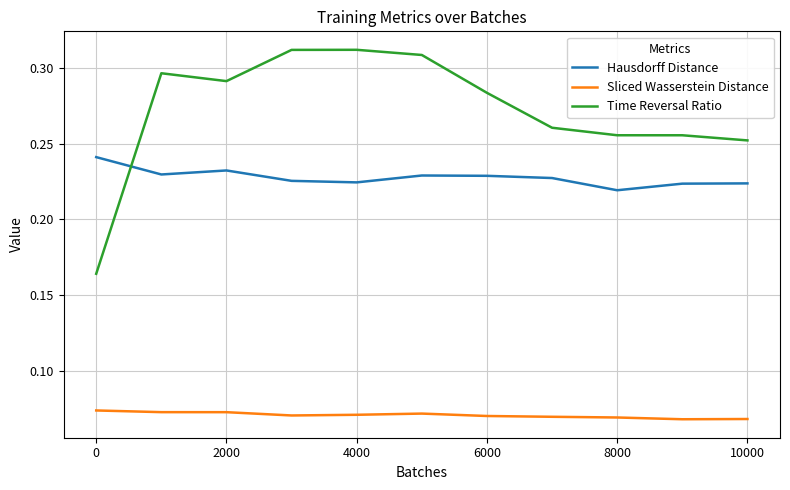

How many lines are shown in the chart?

3